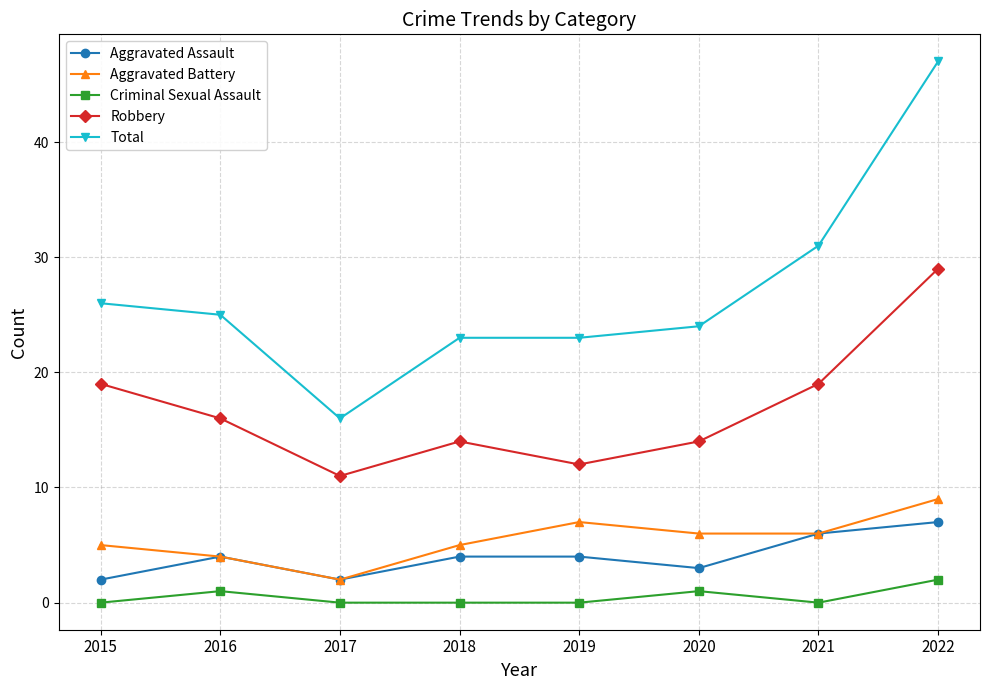

The value of Aggravated Assault at 2021 is 6. True or false?

True